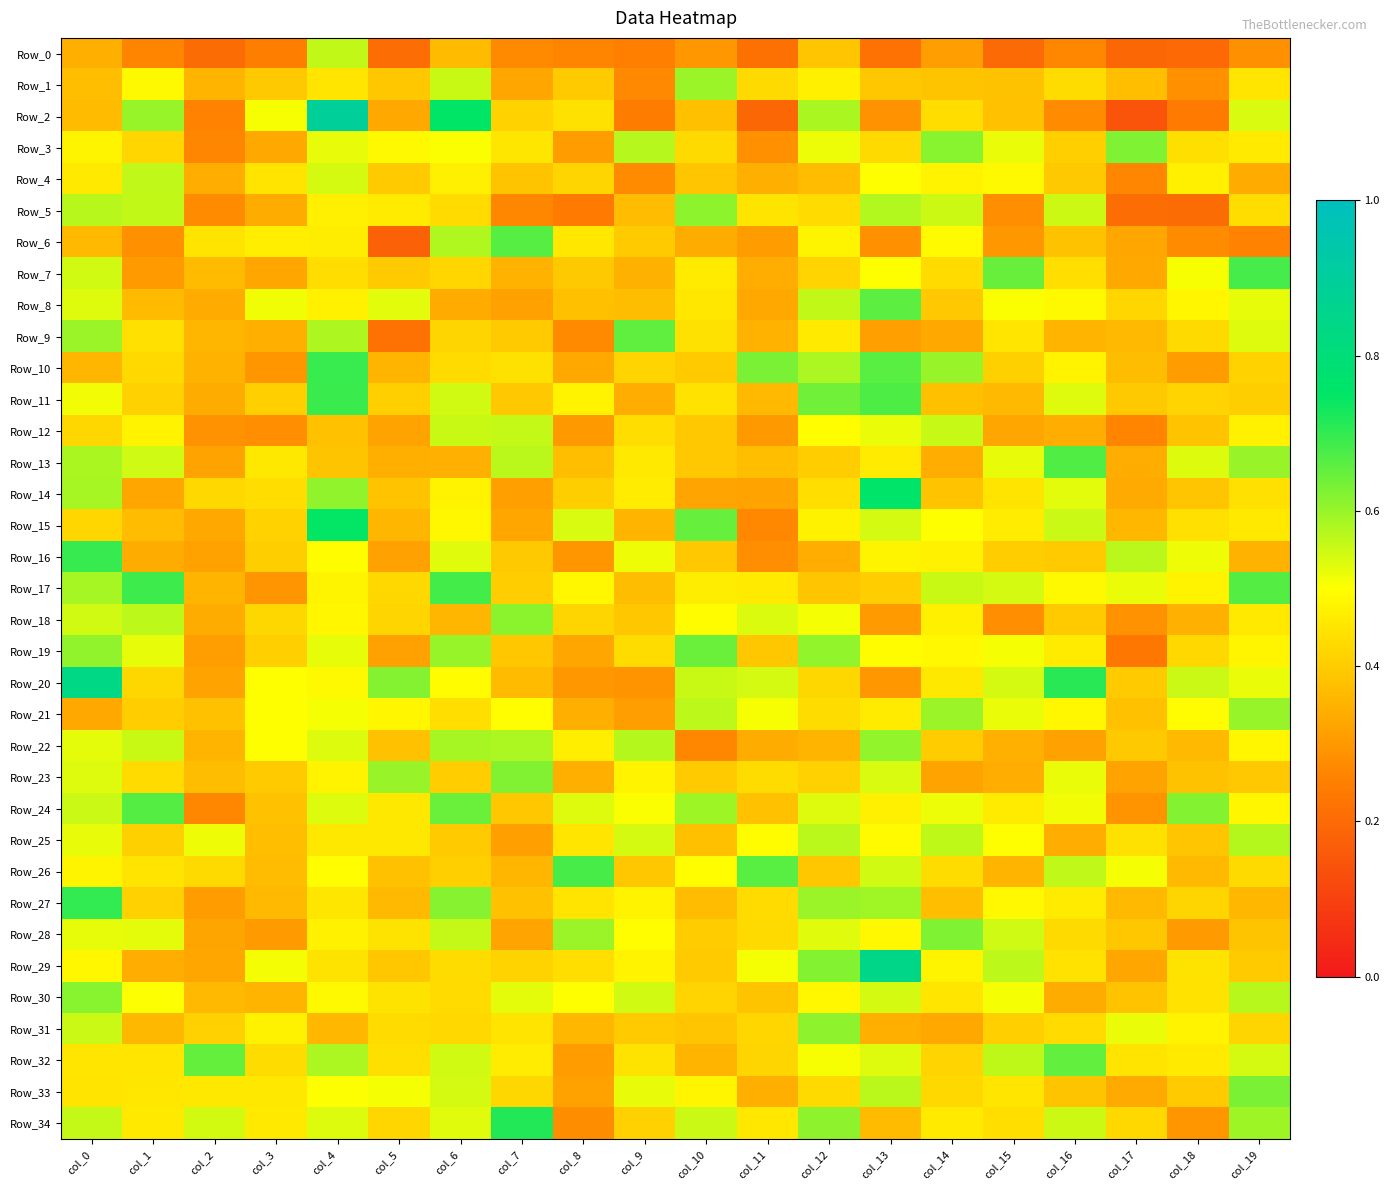

Which series has the widest spread of values?

Row_2